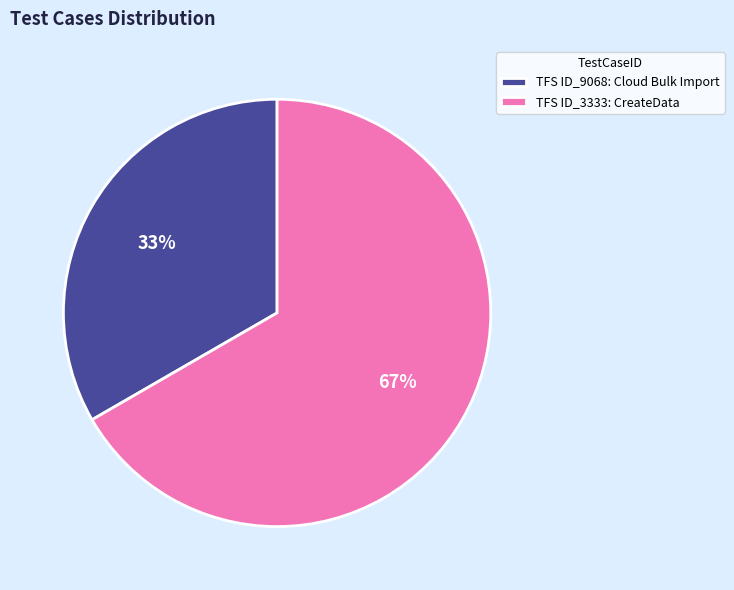

What percentage is the TFS ID_3333: CreateData slice, to the nearest percent?

67%